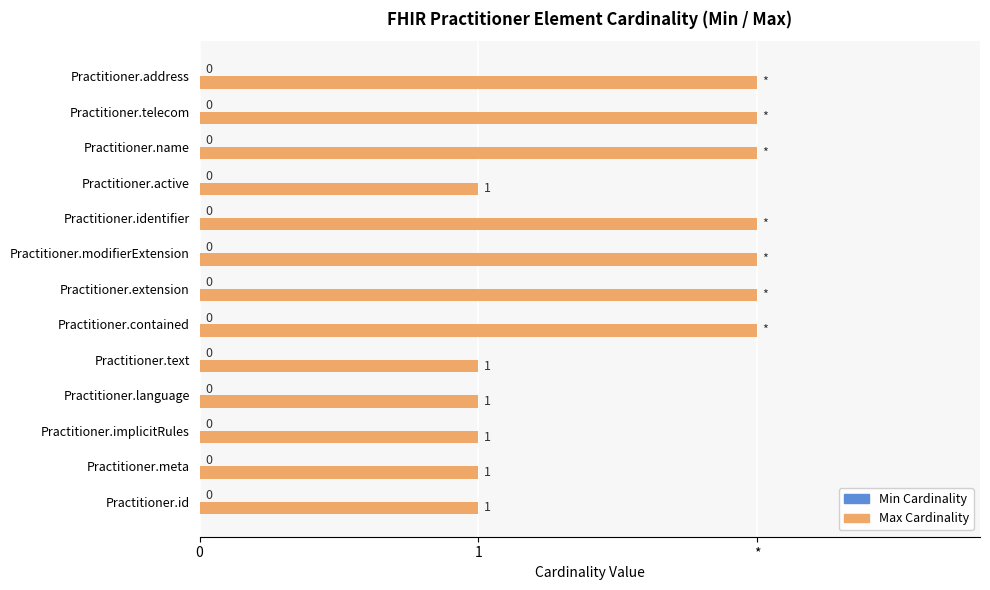

Does the chart contain any negative values?

No